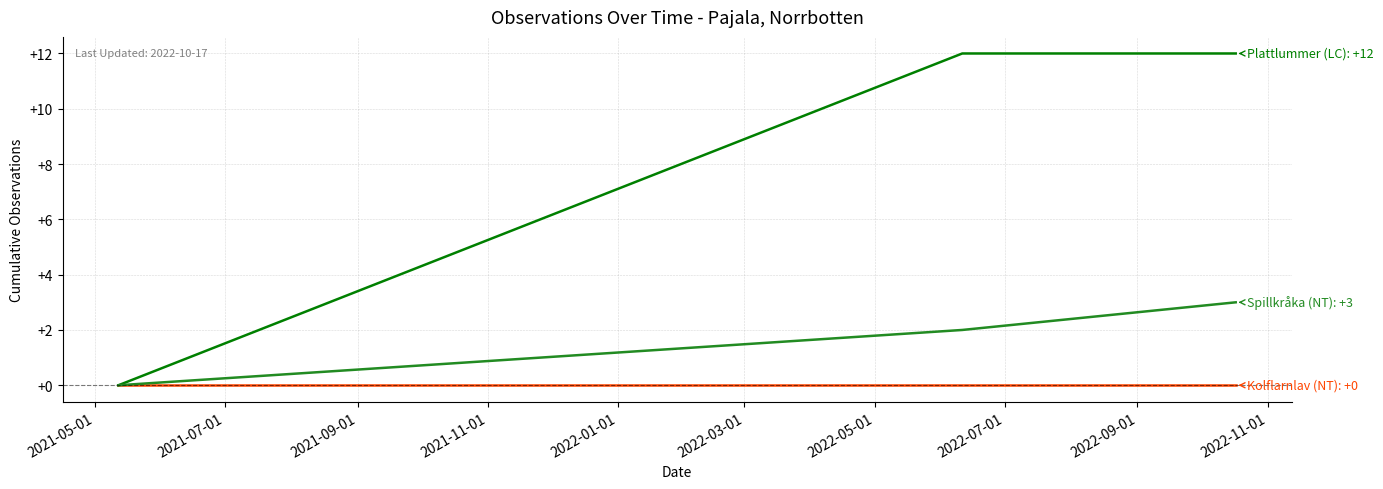

What is the greatest value displayed?

12